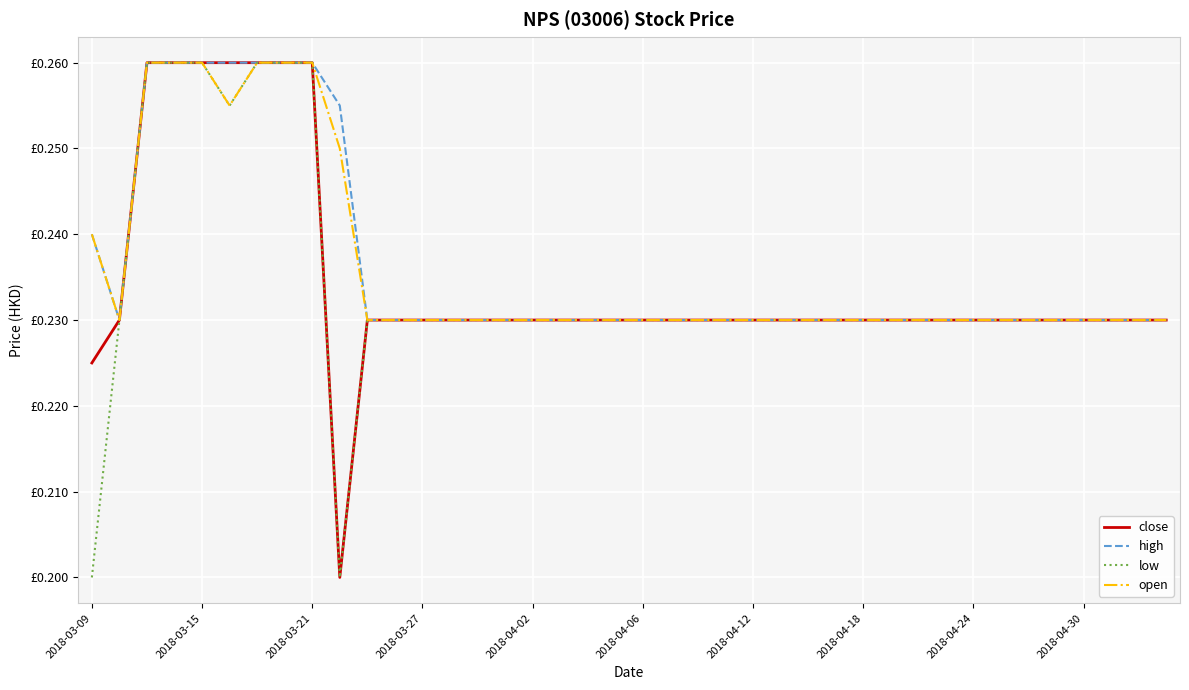

What are all the series names shown in the legend?

close, high, low, open